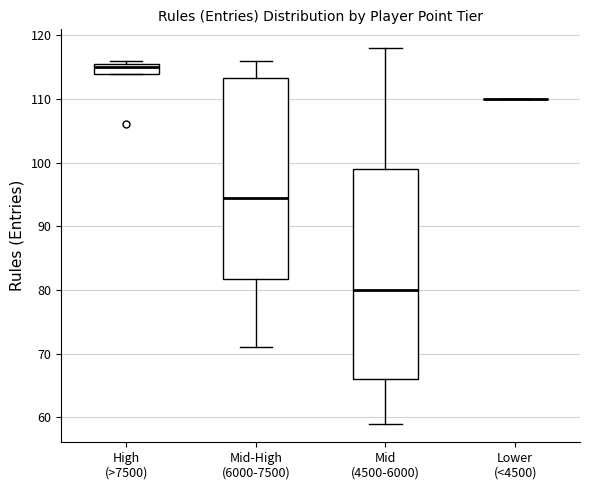

Reading left to right, transcribe this box plot: for each box, give where its median line is, the range the box spans, and where its two whiskers end, as read against the y-axis. The values are not printed on the chart, so give them approximately, as read against the axis.

High (>7500): median 115, box 114 to 116, whiskers 114 to 116 (just above the box's upper edge)
Mid-High (6000-7500): median 95, box 82 to 113, whiskers 71 to 116
Mid (4500-6000): median 80, box 66 to 99, whiskers 59 to 118
Lower (<4500): box collapsed to a line at 110, whiskers 110 to 110